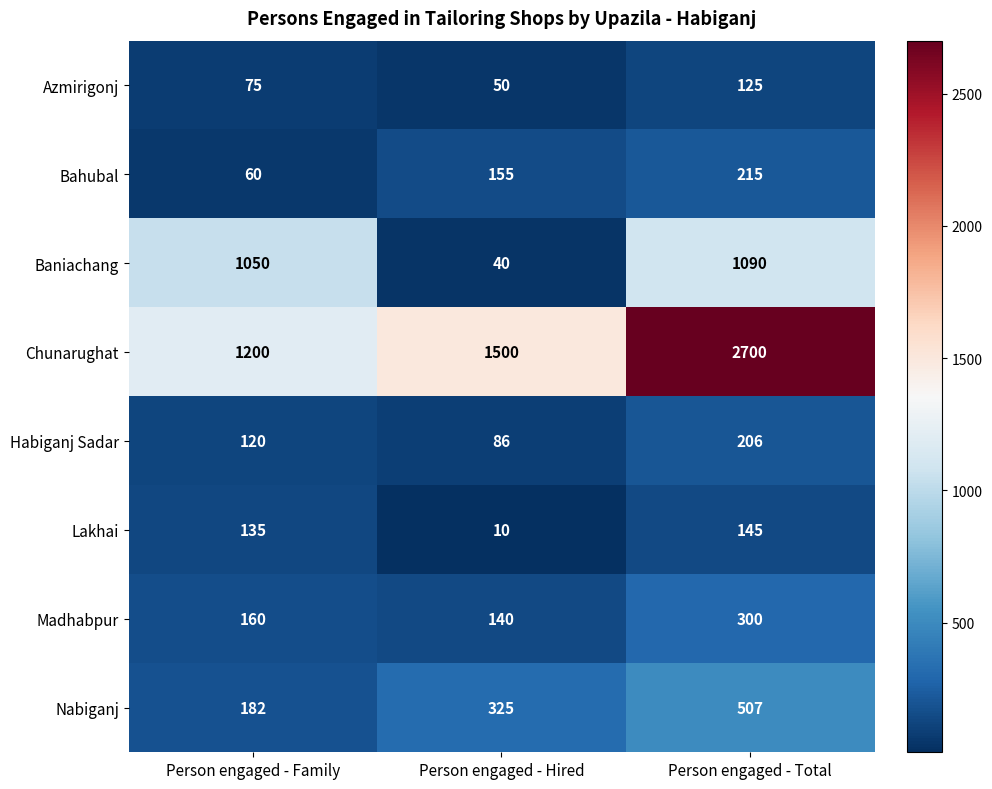

Which series changed the most between Person engaged - Family and Person engaged - Total?

Chunarughat